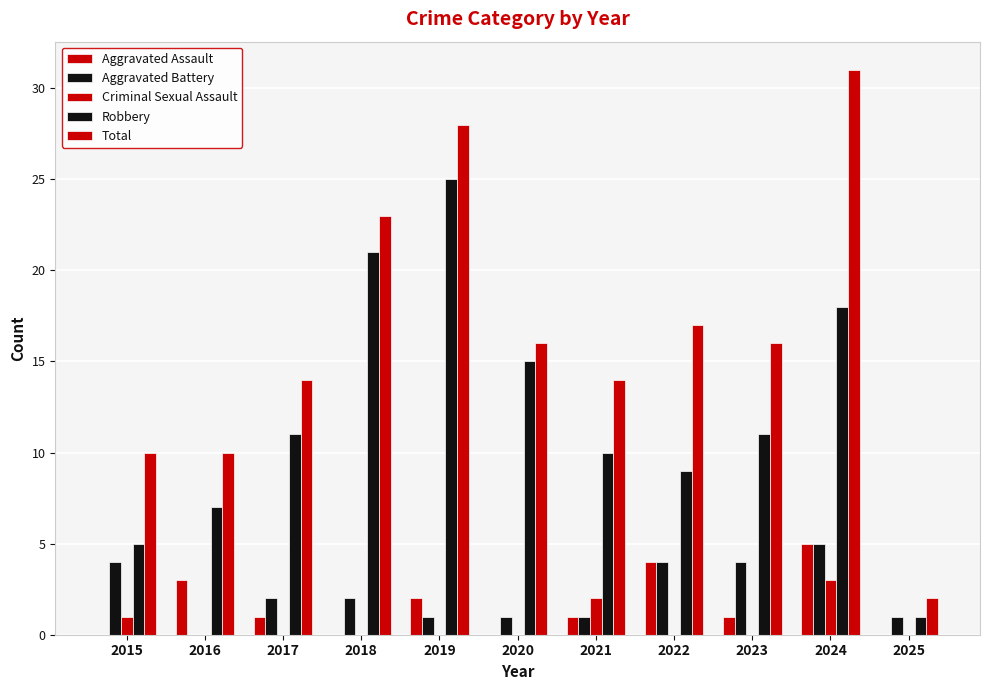

Are the bars grouped side by side (vs. stacked)?

Yes